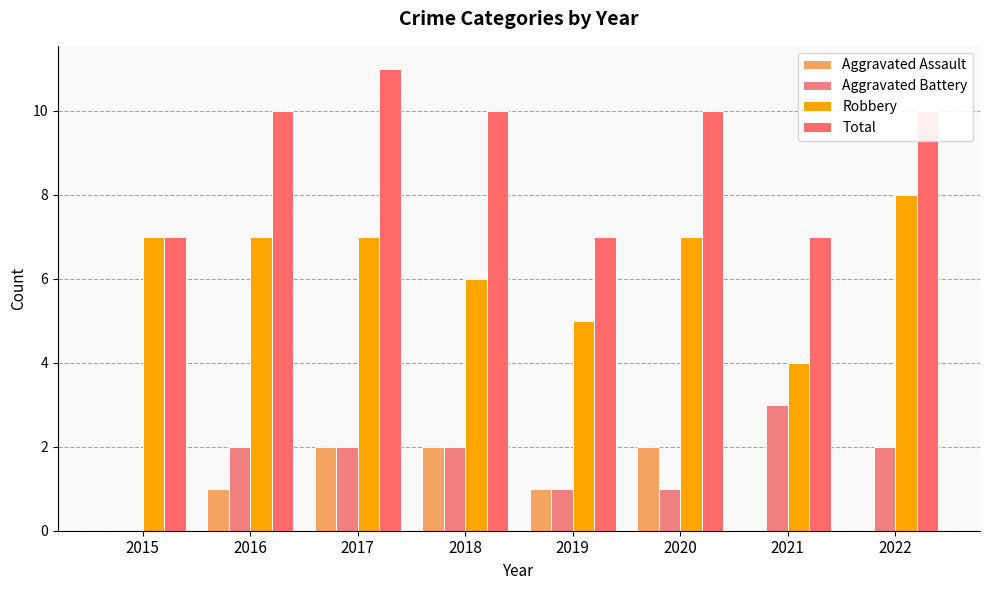

Is it true that Total equals 15 at 2018?

False